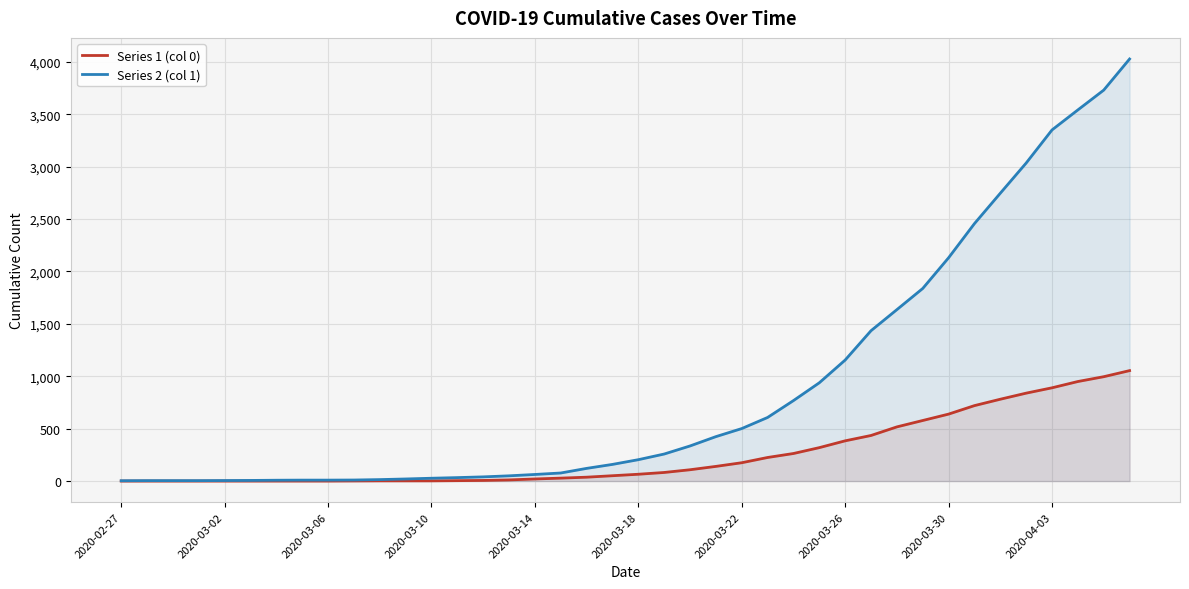

How many positive values does the Series 1 (col 0) series have?

31